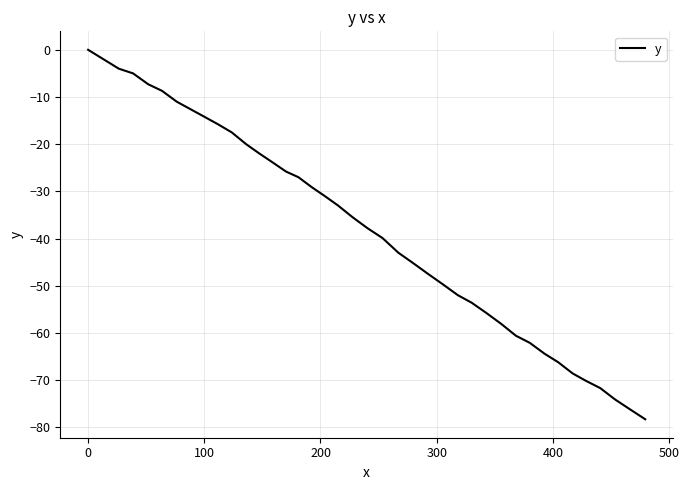

True or false: there are more than 2 points higher than both neighbors.

False